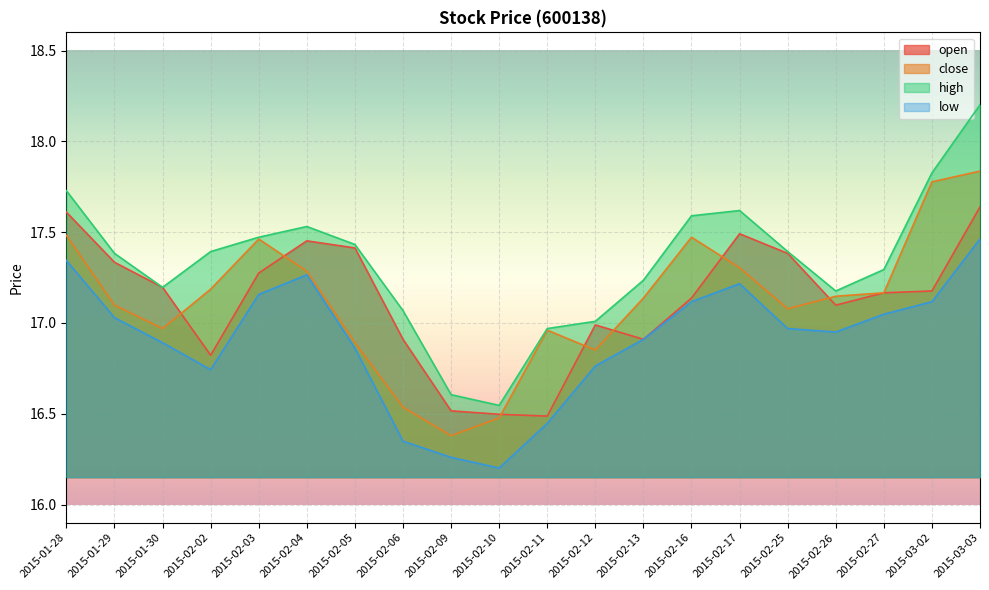

Where is the first local minimum for low?

2015-02-02